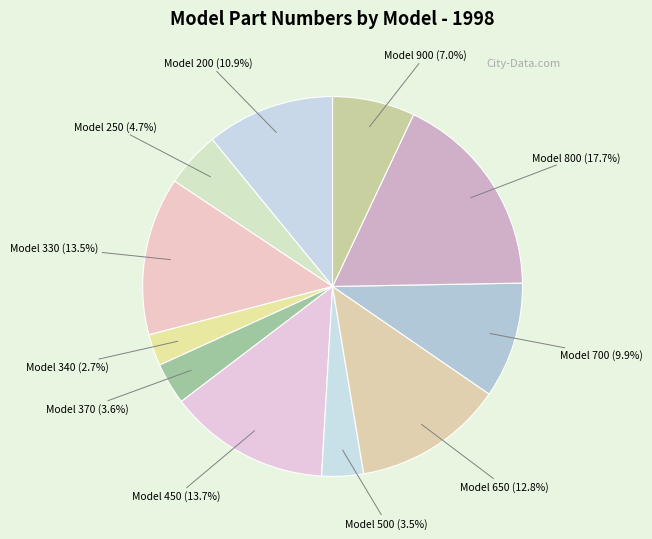

Which category has the smallest portion of the pie?

Model 340